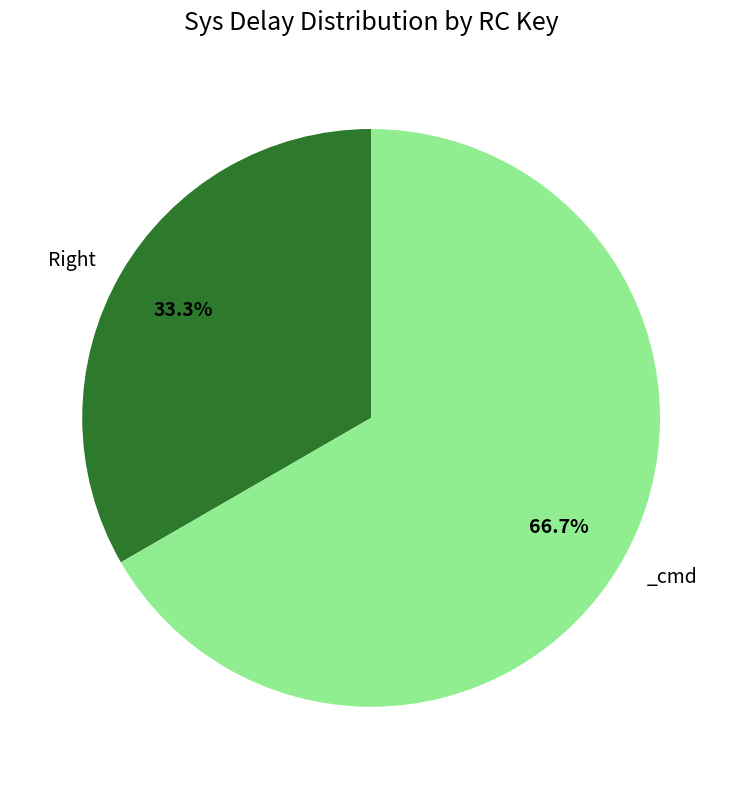

Is there any slice that represents more than half of the pie?

Yes